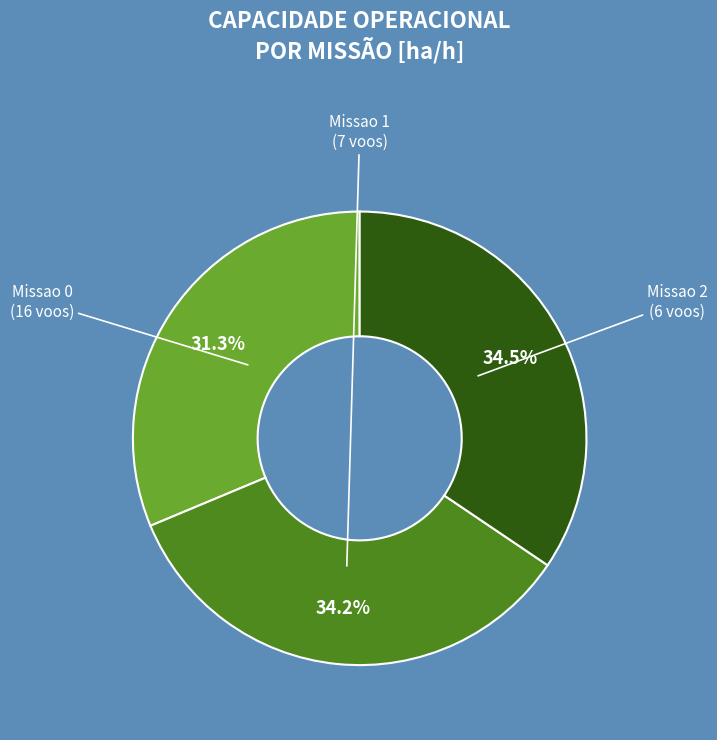

Is there any slice that represents more than half of the pie?

No